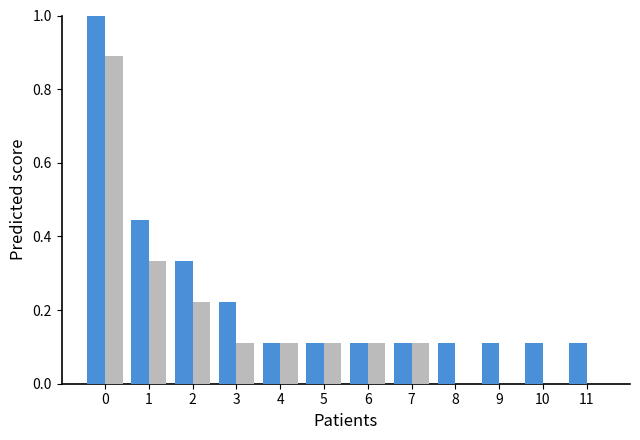

What is the total value across all series at 0?

1.9